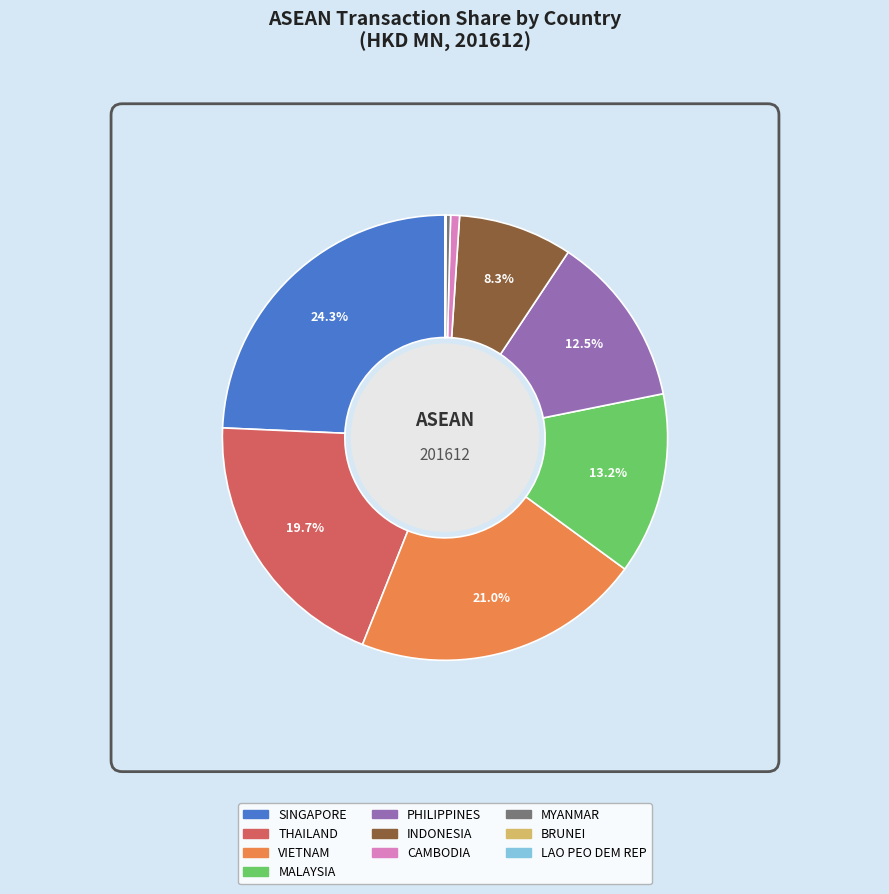

What is the ratio of the value at MALAYSIA to the value at VIETNAM?

0.6